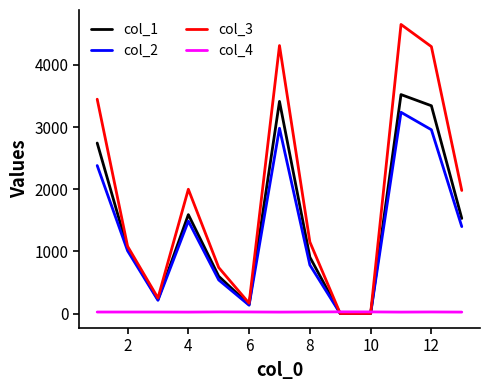

Which series has the widest spread of values?

col_3